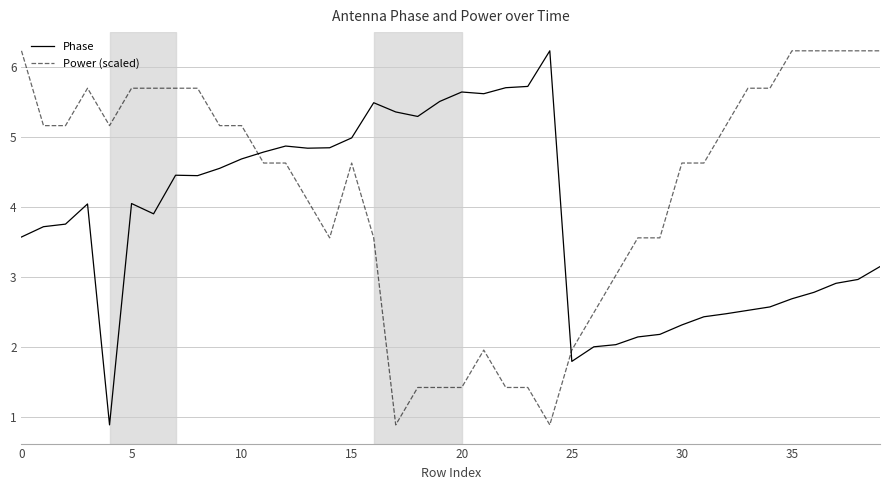

What are all the series names shown in the legend?

Phase, Power (scaled)